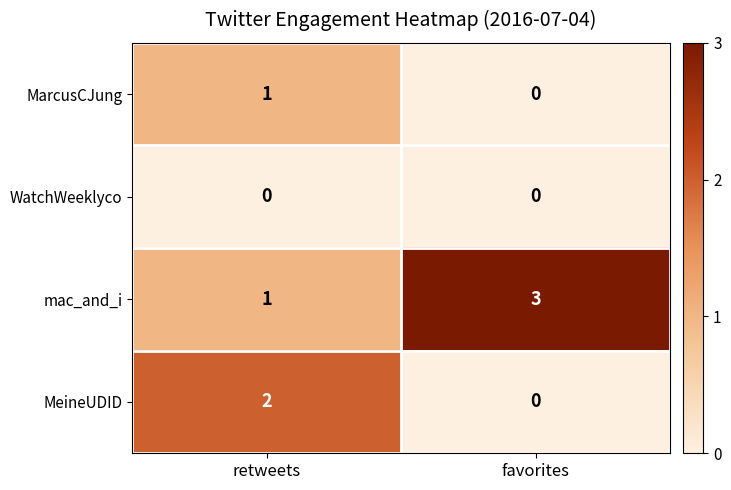

What is the sum of the mac_and_i values at favorites and retweets?

4